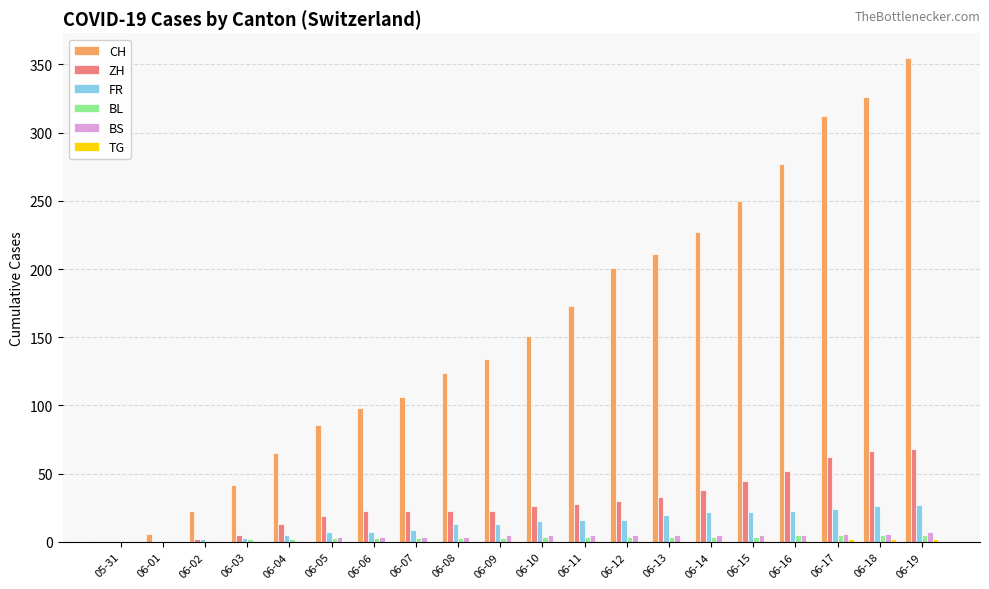

The FR series shows 46 at 06-19. True or false?

False